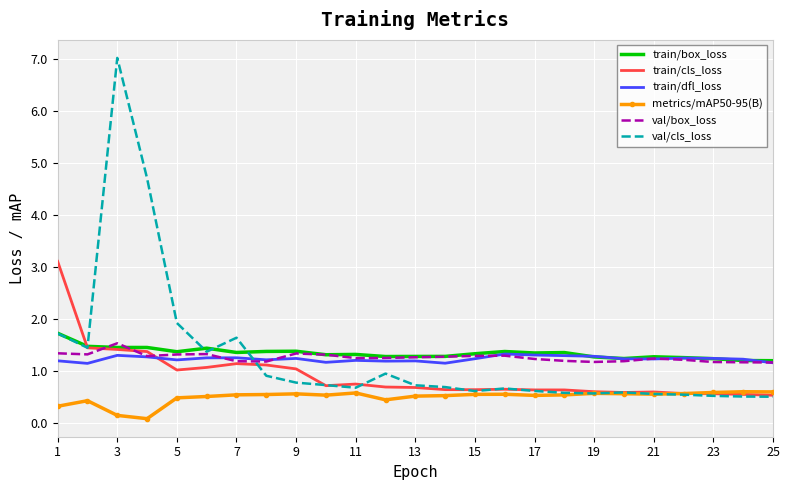

Which series has the largest range (max minus min)?

val/cls_loss